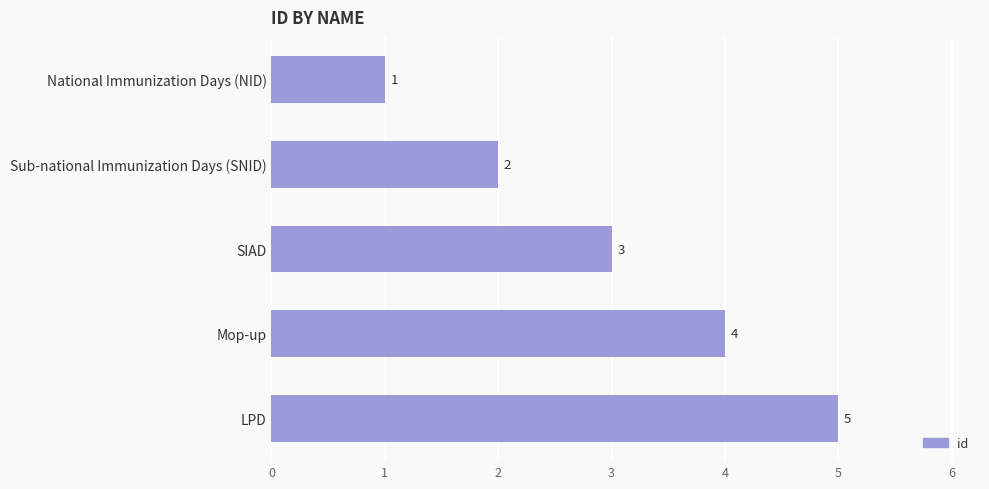

Rank the categories by value from highest to lowest.

LPD, Mop-up, SIAD, Sub-national Immunization Days (SNID), National Immunization Days (NID)